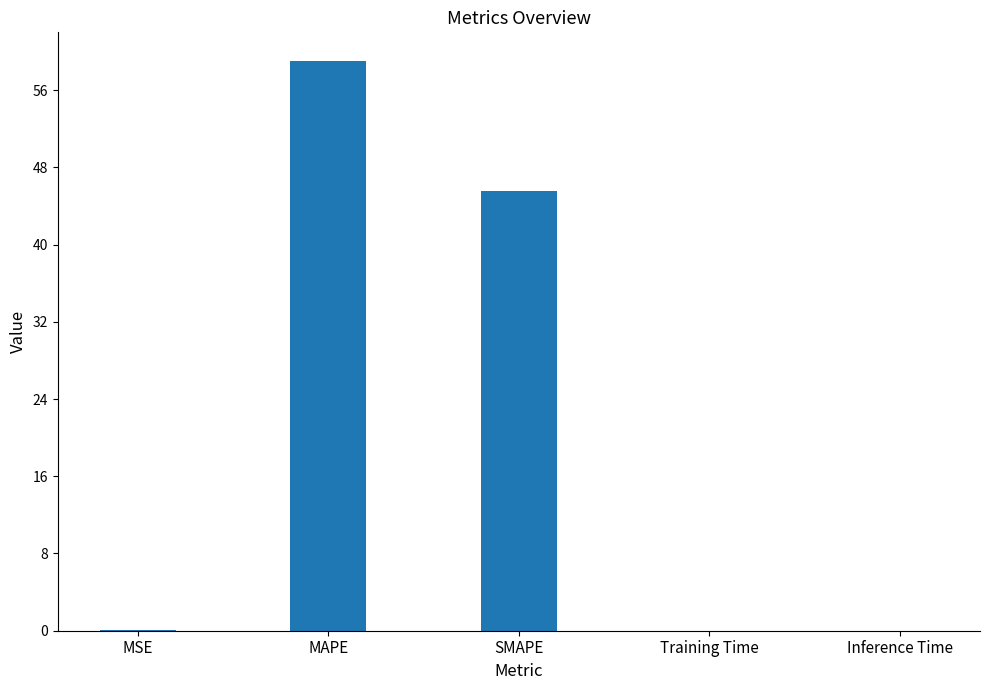

How many series are shown in this chart?

1